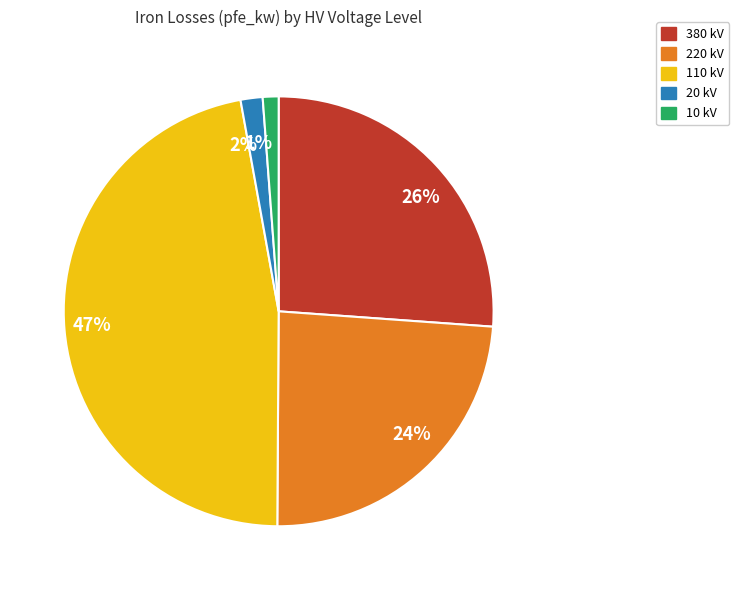

Is 24% the majority of the pie?

No